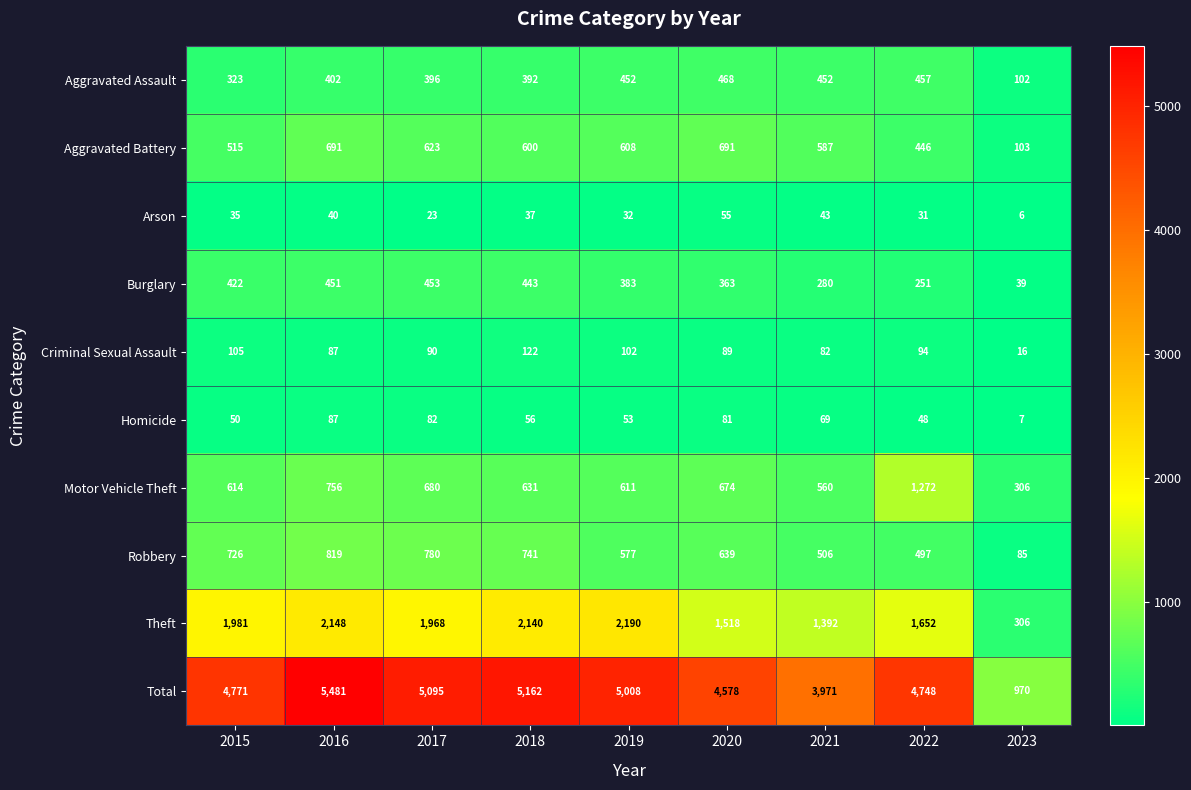

What is the lowest value of the Theft series?

306